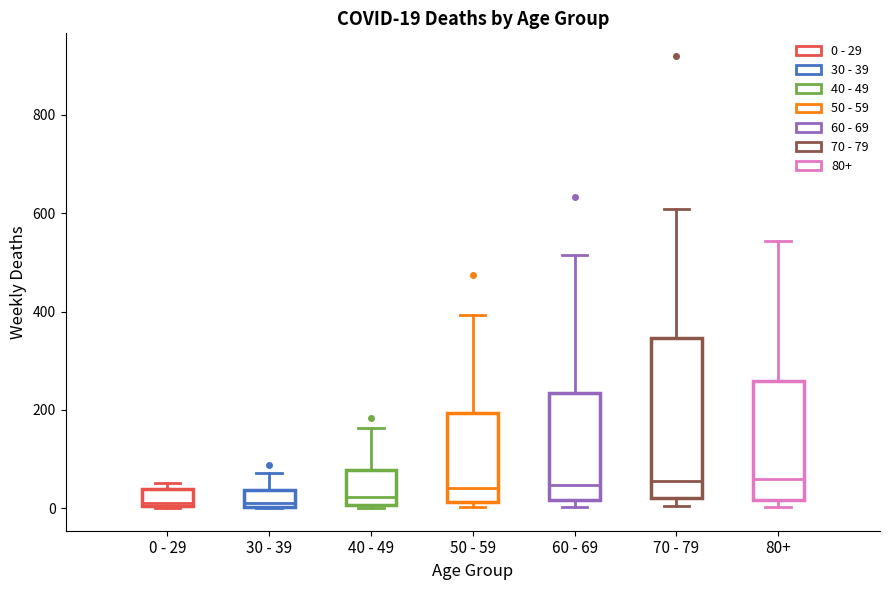

Comparing the boxes themselves (not the whiskers), which one is the tallest?

70 - 79